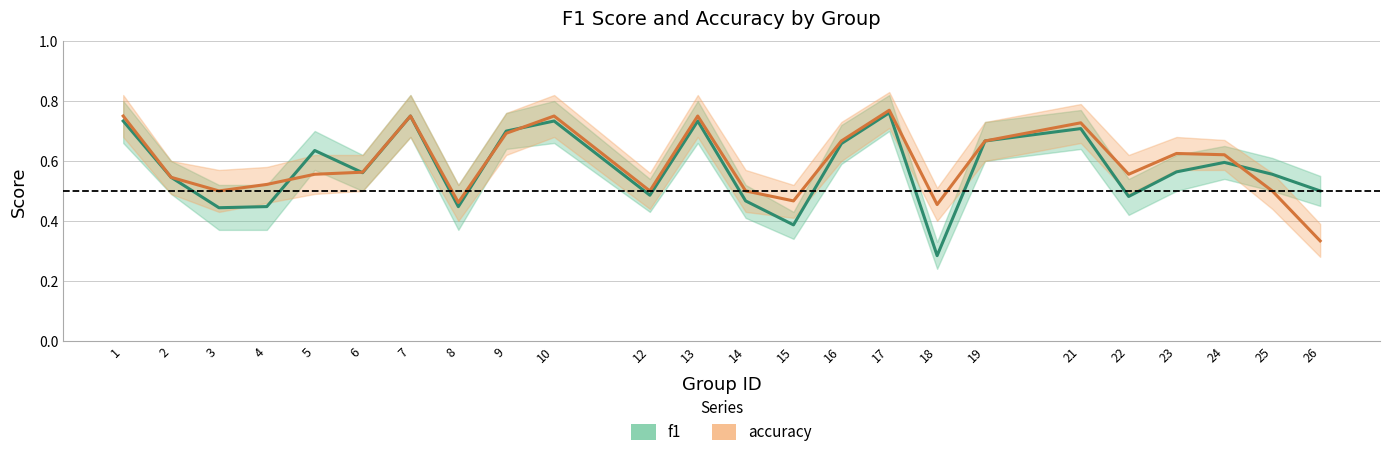

Rank the series by their maximum value, from highest to lowest.

accuracy, f1